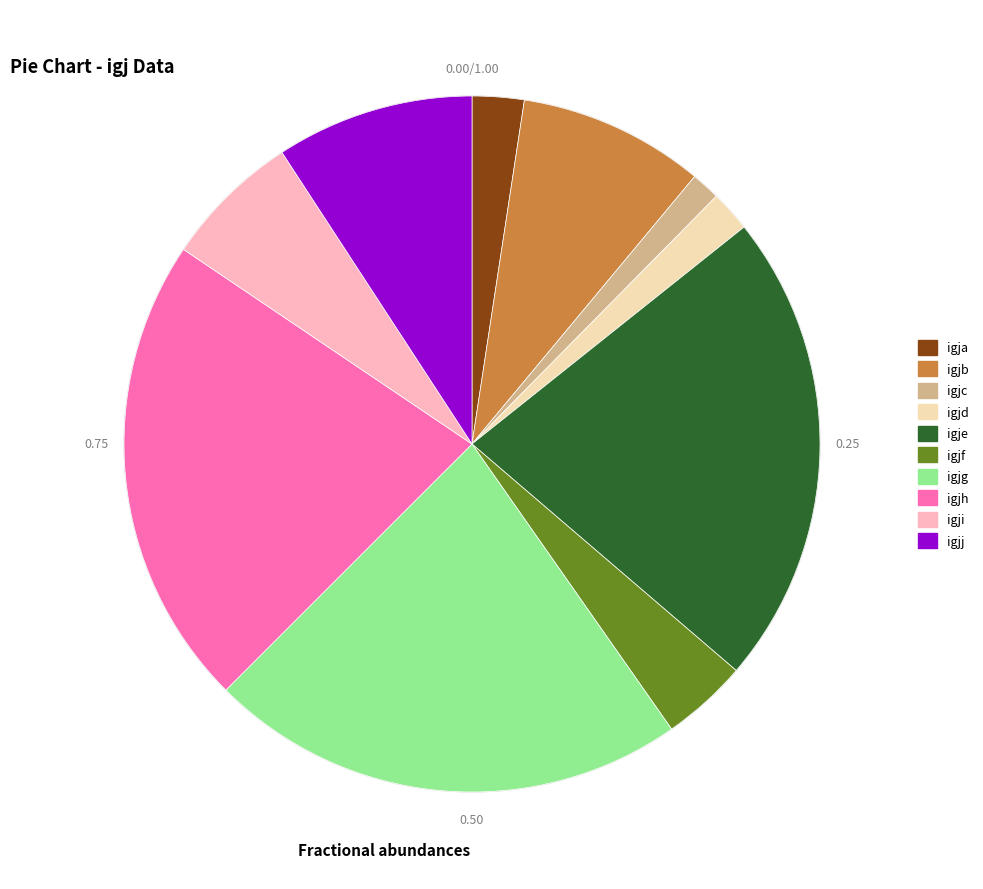

Does any single category account for the majority?

No